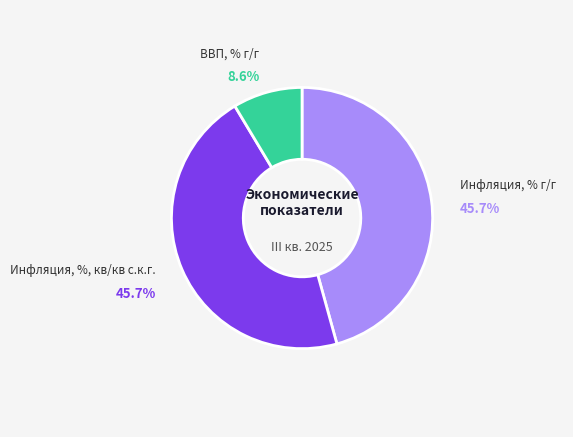

To the nearest percent, what is the average slice percentage?

33%